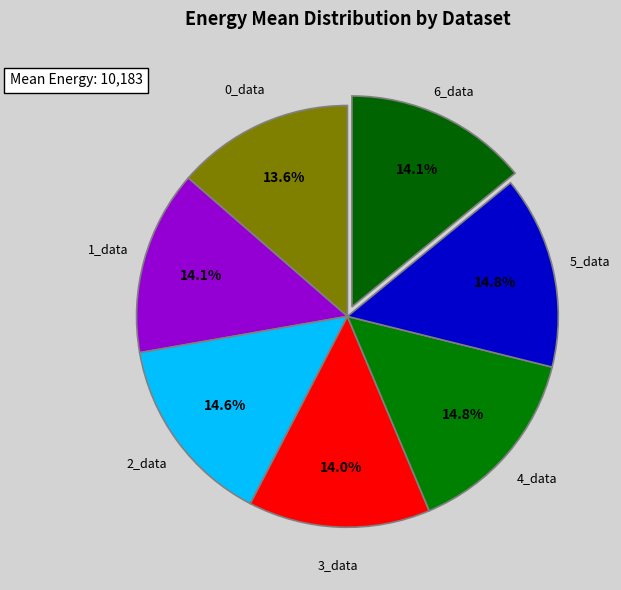

What is the ratio of the value at 2_data to the value at 0_data?

1.1